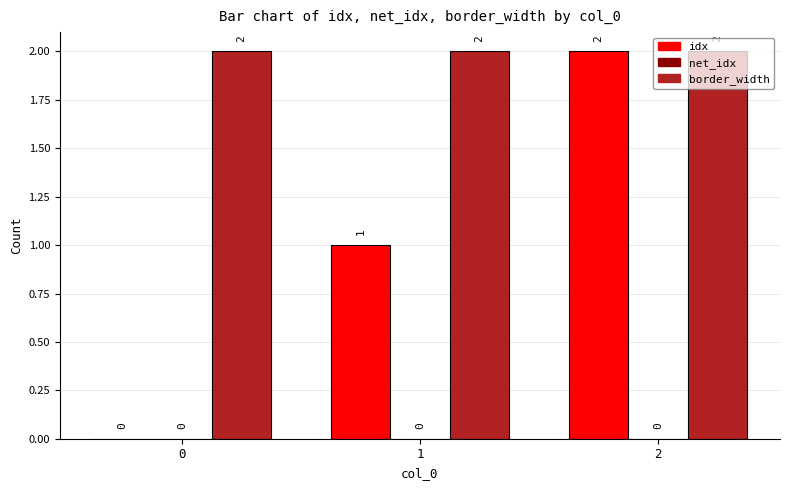

What is the sum of the idx values at 2 and 1?

3